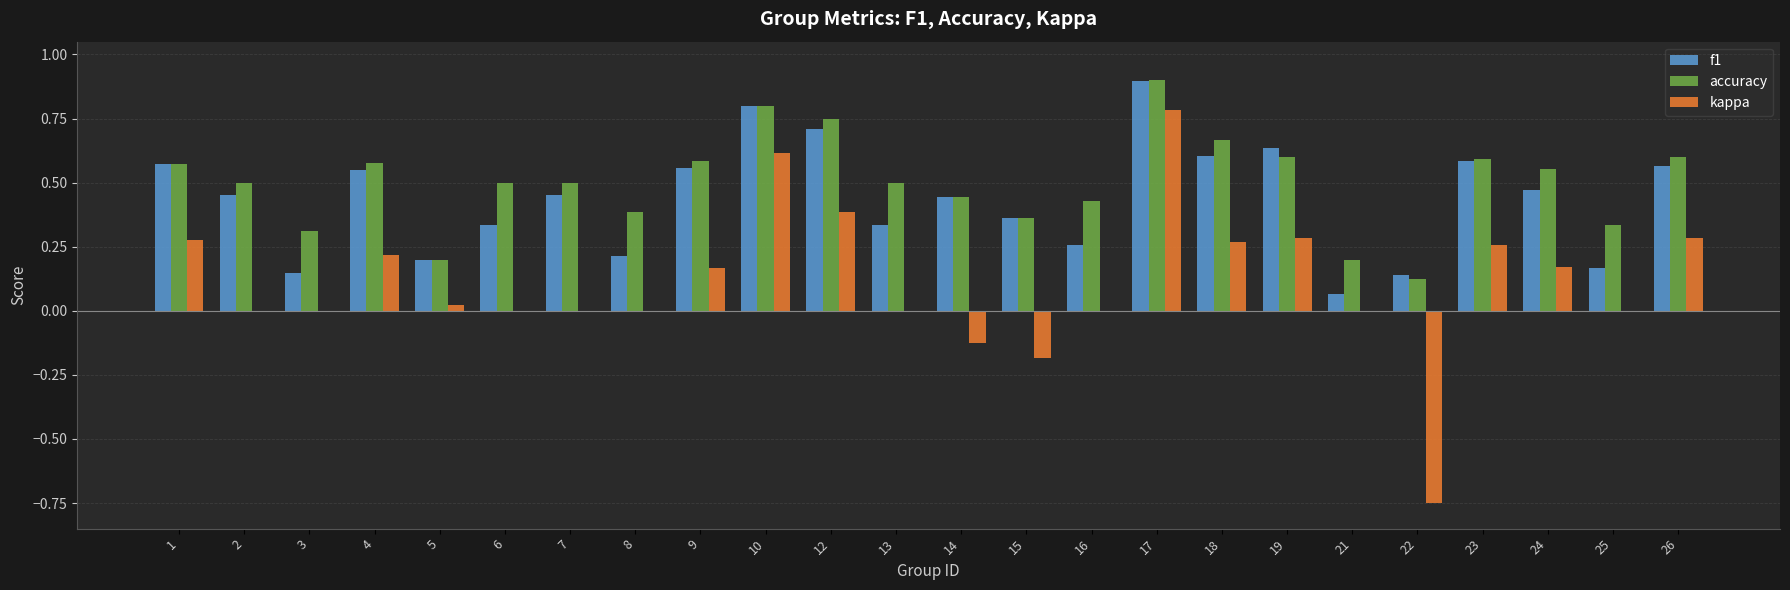

Which series has the widest spread of values?

kappa